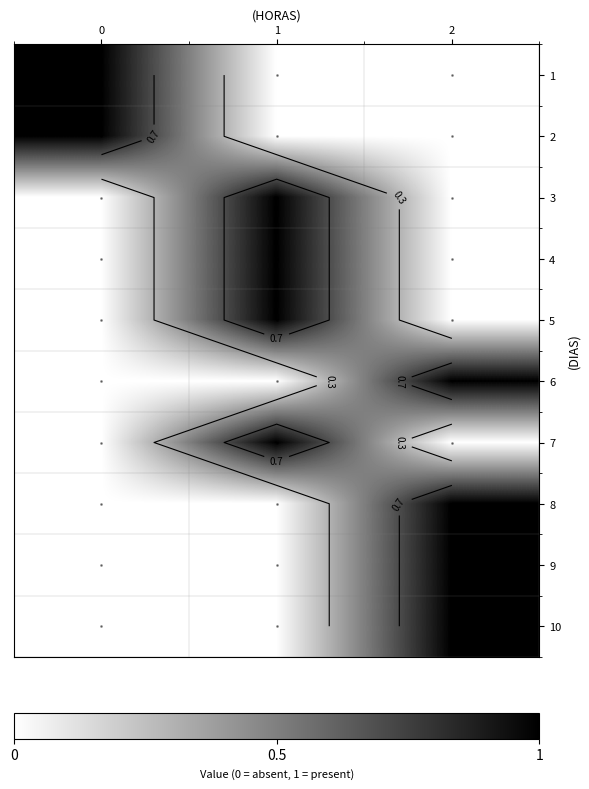

Is the value of 3 at 1 greater than the value of 5 at 2?

Yes